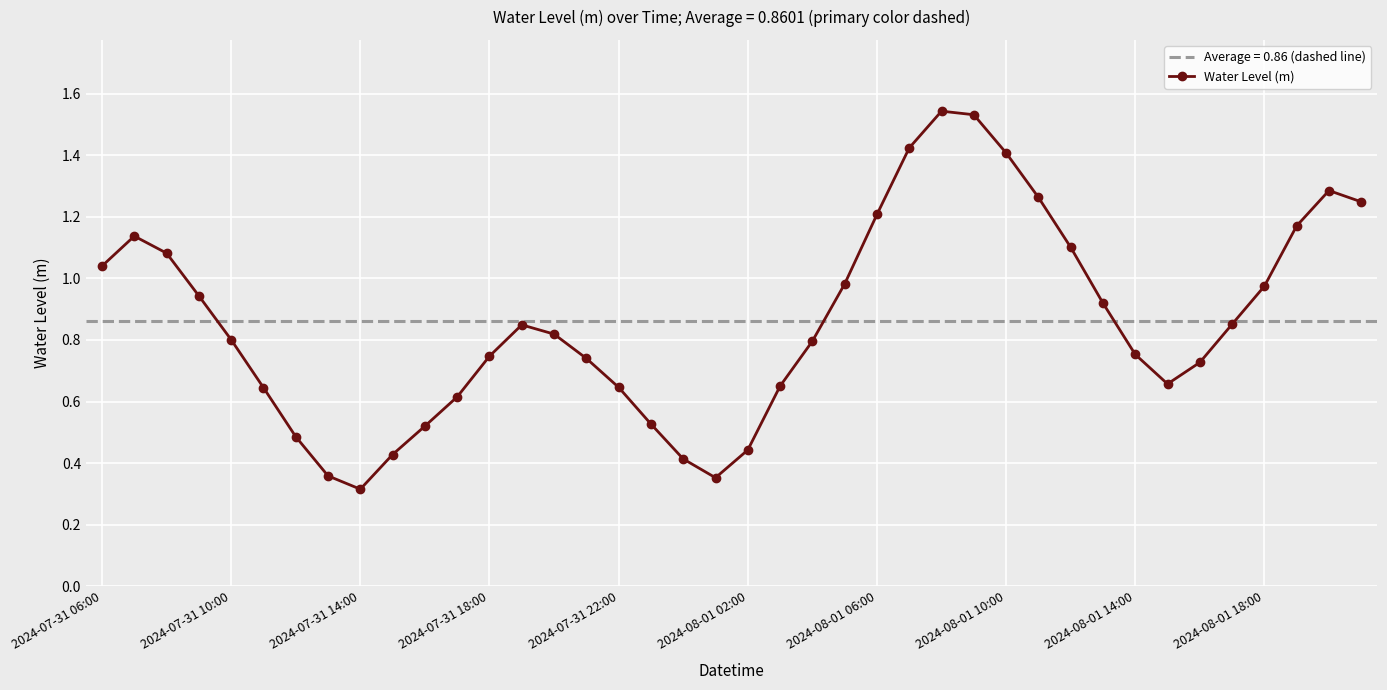

What is the lowest value of the Water Level (m) series?

0.3